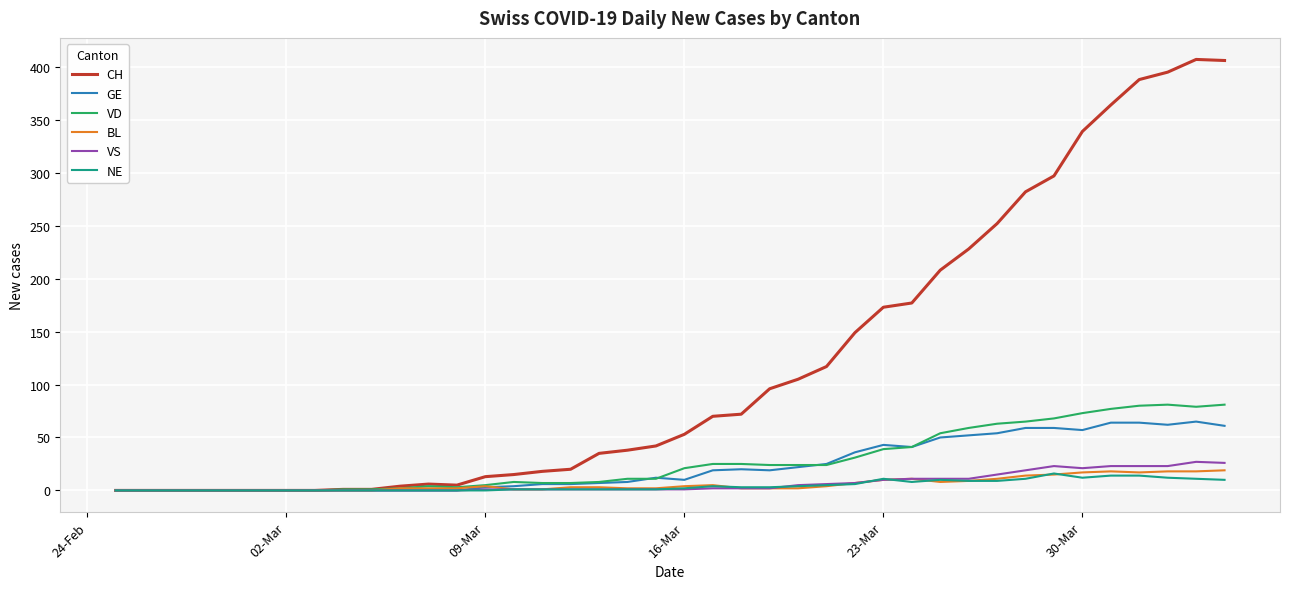

Which series has the widest spread of values?

CH